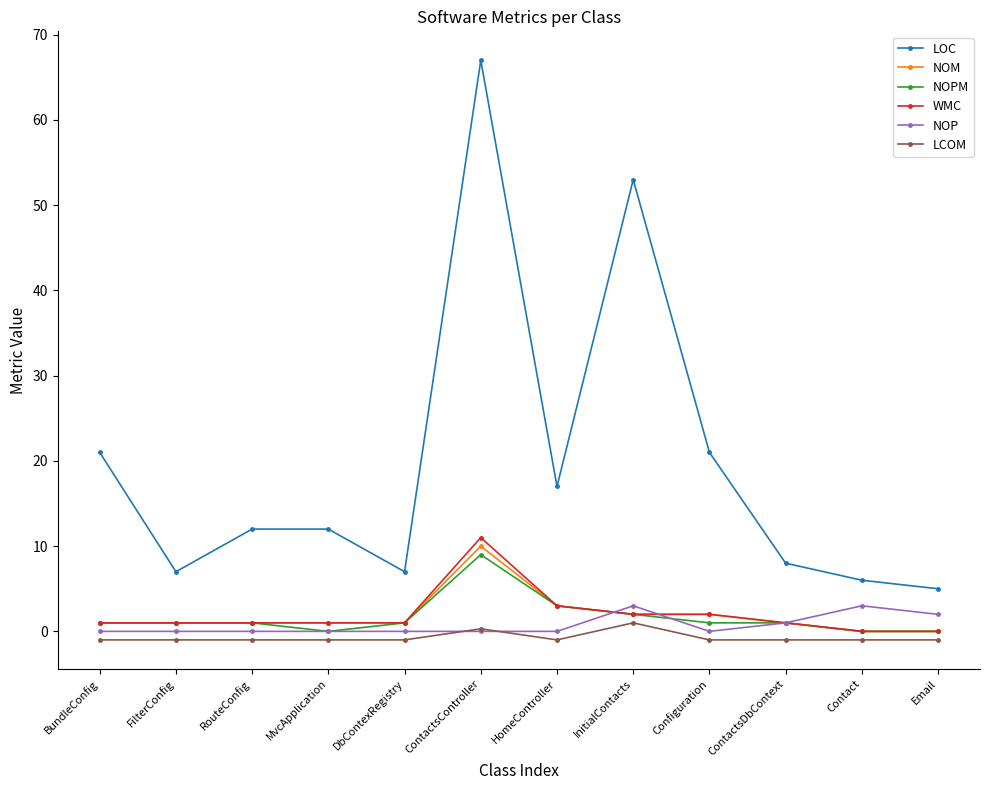

How many values in LCOM are below zero?

10